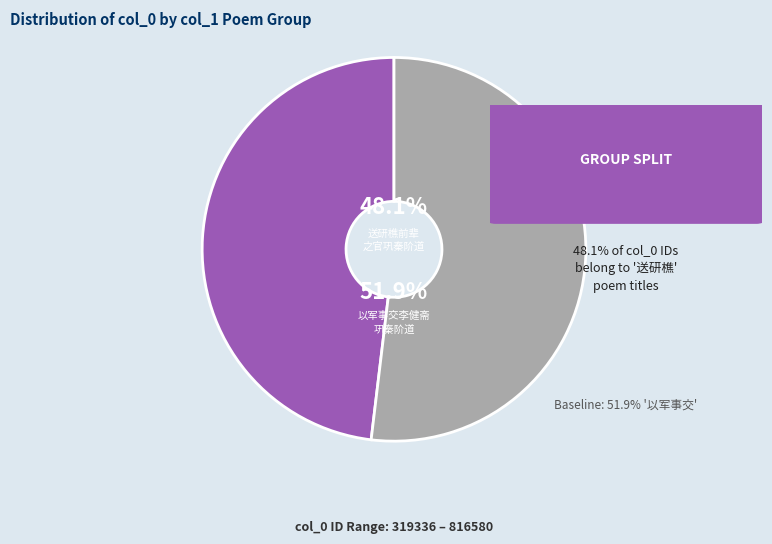

Is there any slice that represents more than half of the pie?

Yes